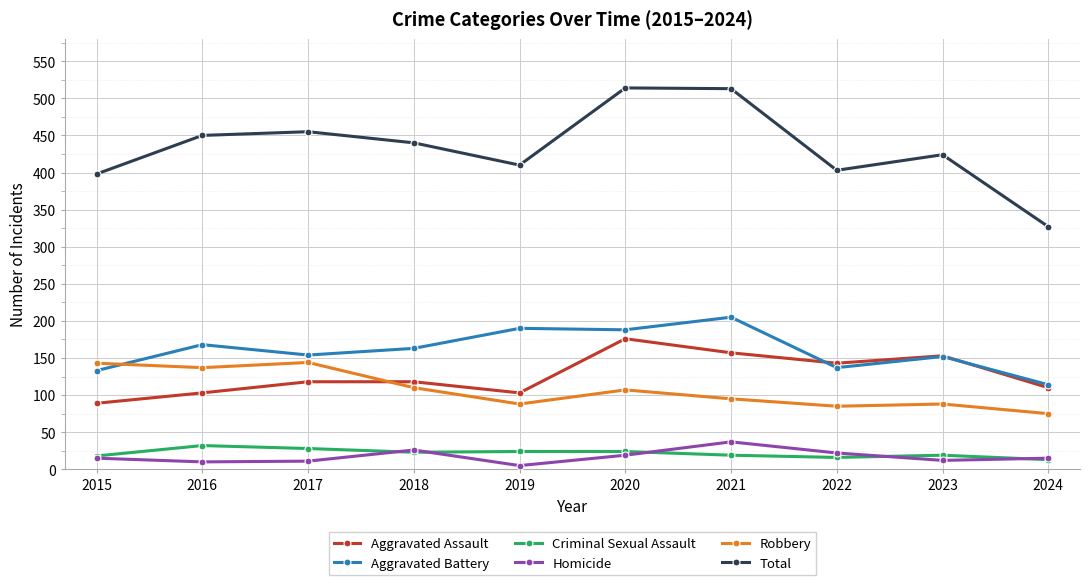

Between 2019 and 2022, which series saw the biggest shift?

Aggravated Battery